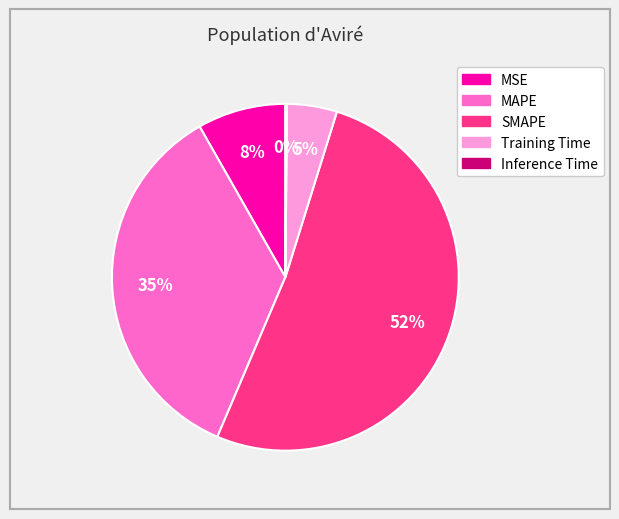

To the nearest percent, what is the average slice percentage?

20%